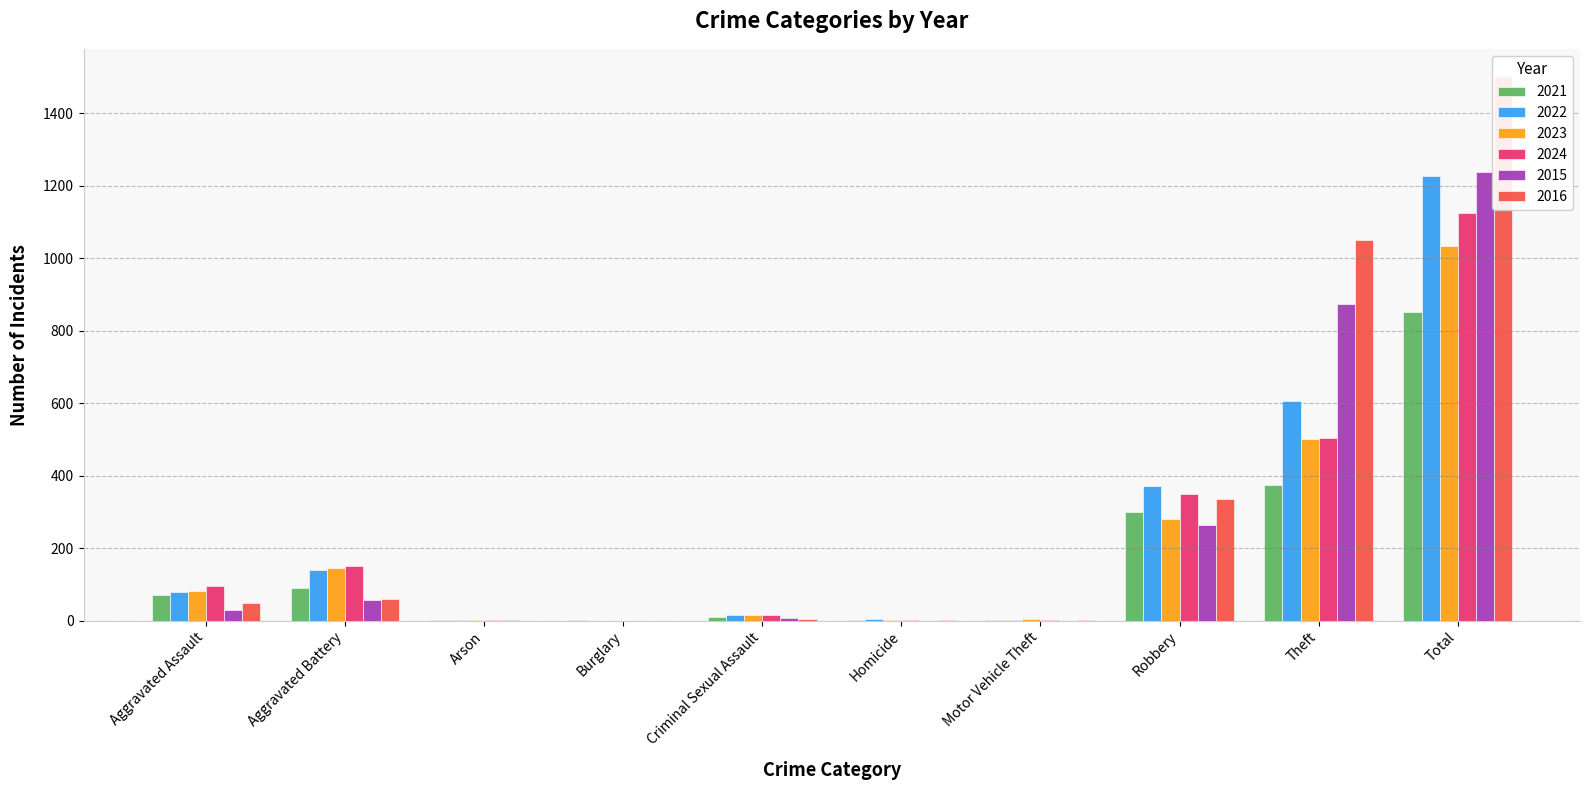

What are all the series names shown in the legend?

2021, 2022, 2023, 2024, 2015, 2016